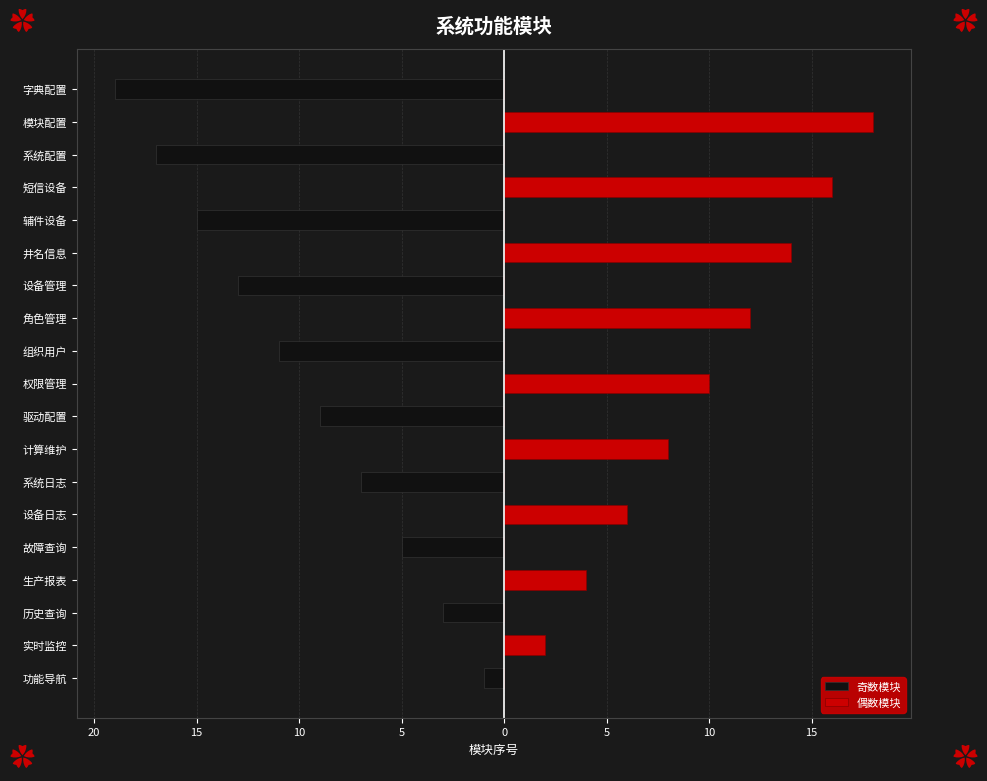

Rank the series at 系统日志 from highest to lowest value.

偶数模块, 奇数模块